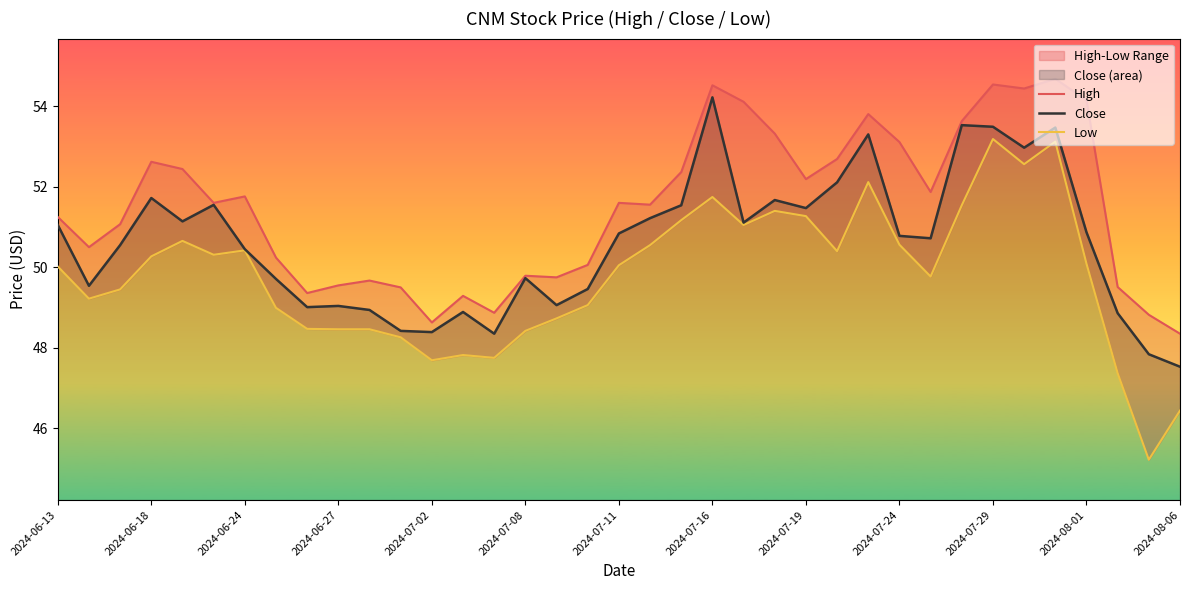

Which series has the largest total across all categories?

High